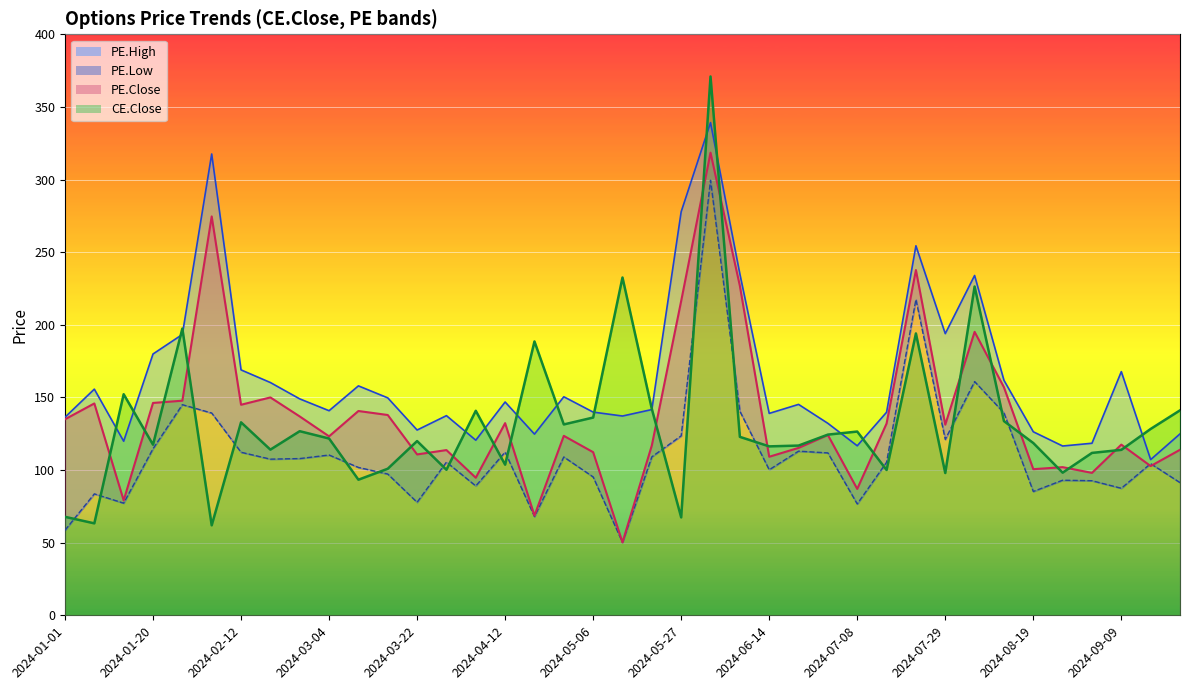

What is the minimum value for CE.Close?

62.0